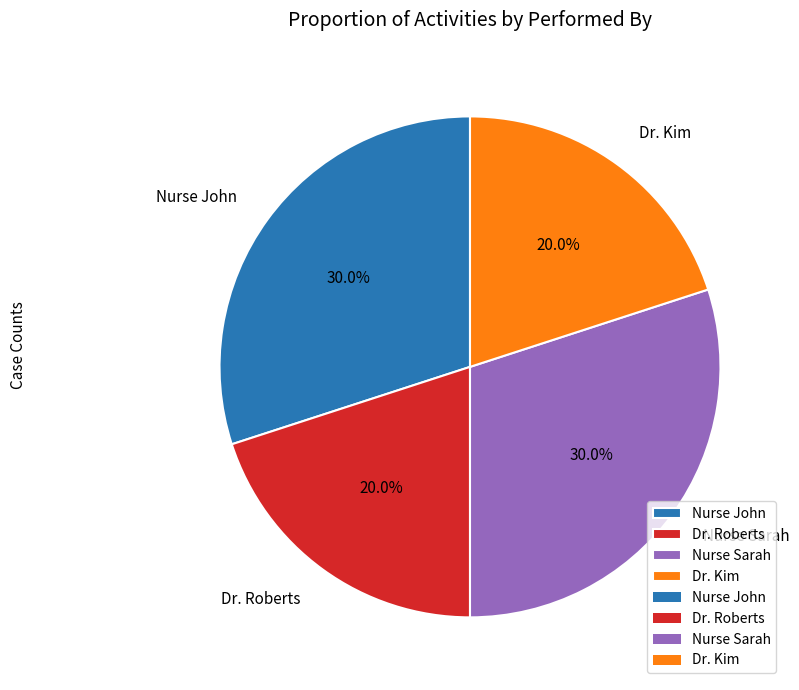

To the nearest percent, what portion does Dr. Kim represent?

20%